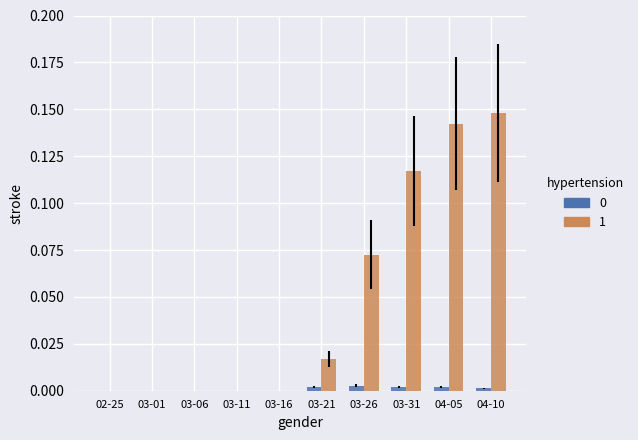

At which category does the chart reach its peak across all series?

04-10